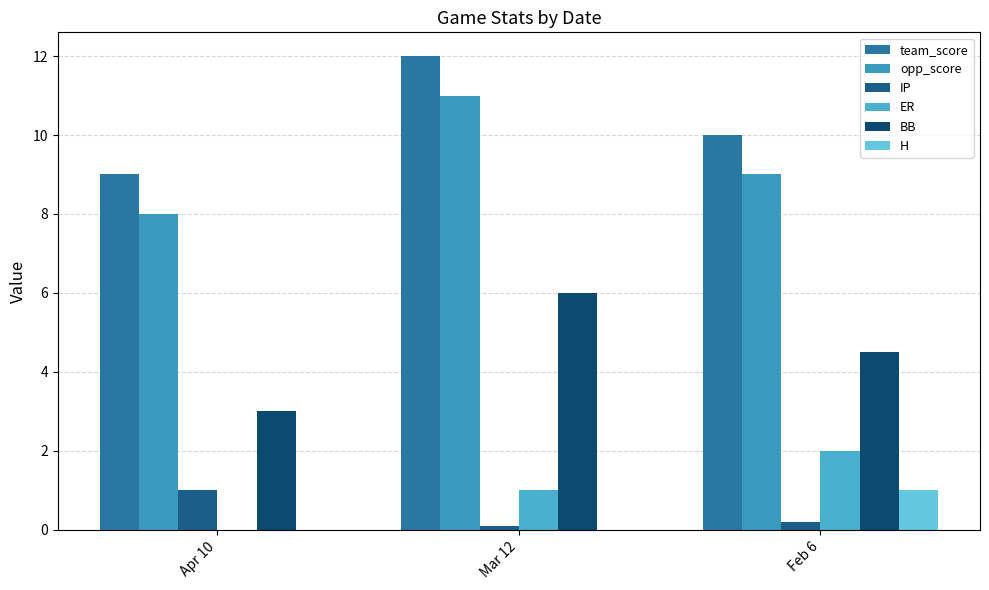

What is the maximum value for BB?

6.0